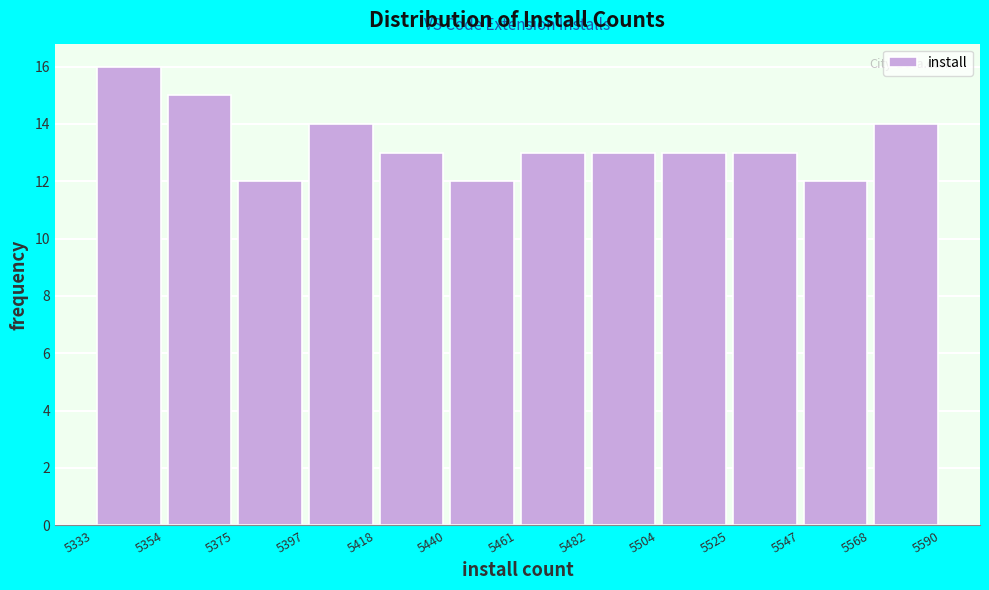

Reading left to right, list every bar in this chart as the range it spans on the x-axis followed by its height. The values are not printed on the chart, so give them approximately, as read against the axis.

5333 to 5354: 16
5354 to 5375: 15
5375 to 5397: 12
5397 to 5418: 14
5418 to 5440: 13
5440 to 5461: 12
5461 to 5482: 13
5482 to 5504: 13
5504 to 5525: 13
5525 to 5547: 13
5547 to 5568: 12
5568 to 5590: 14